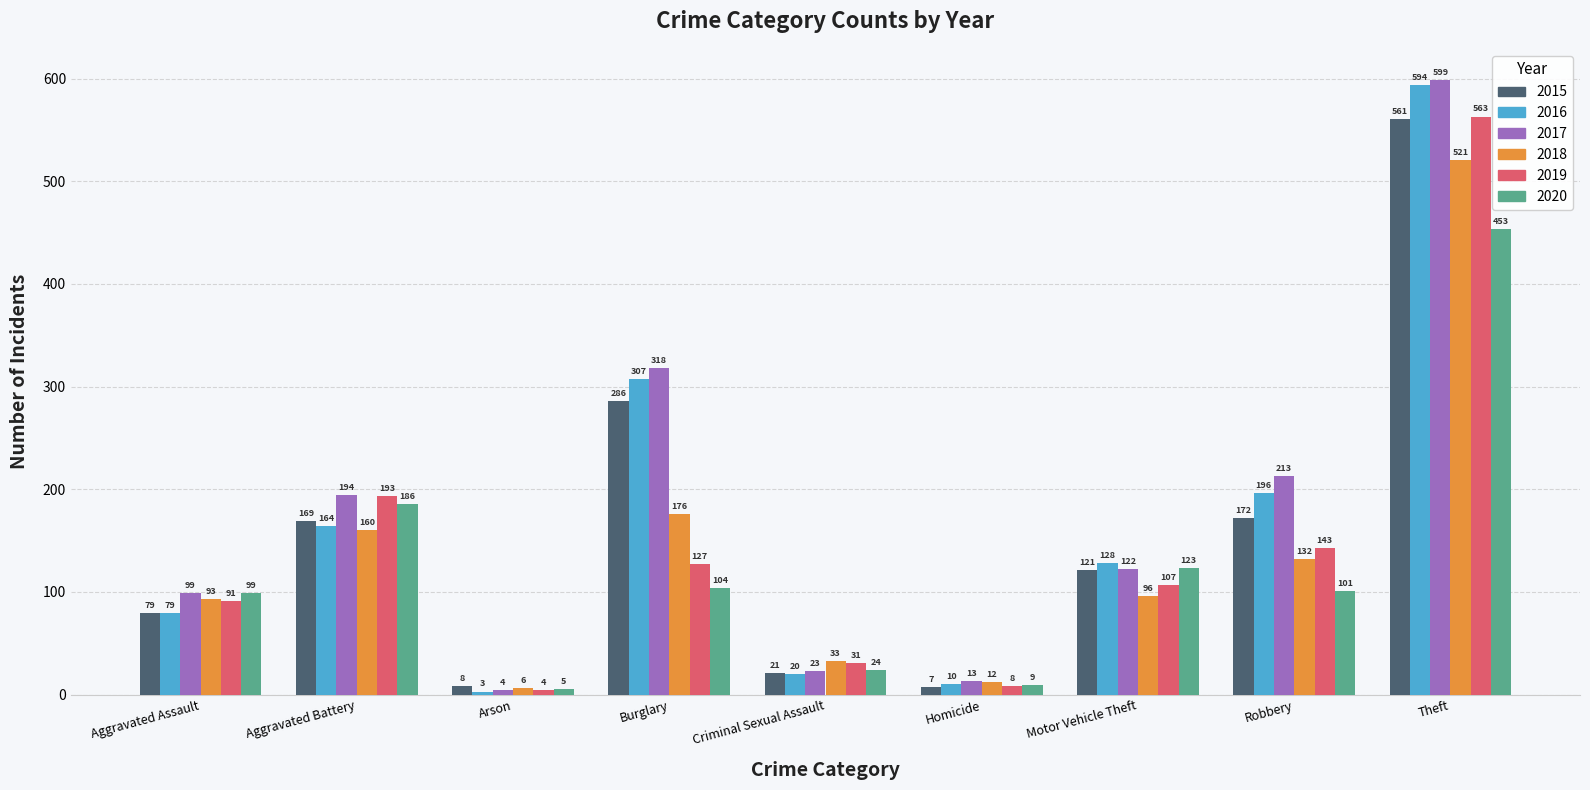

What is the sum of the 2020 values at Homicide and Robbery?

110